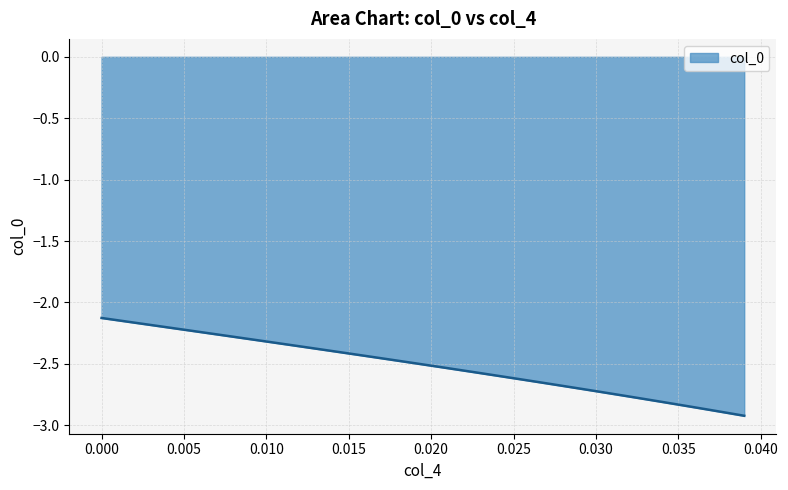

What is the sum of all values?

-100.5